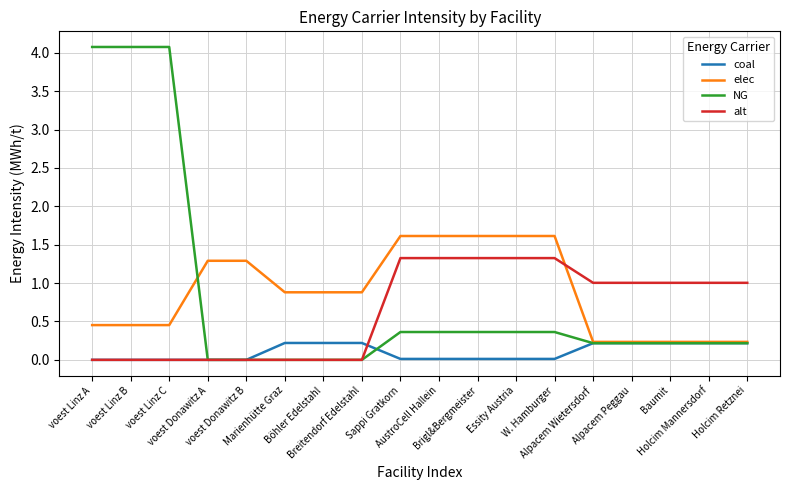

List the series in order of their peak value, lowest first.

coal, alt, elec, NG